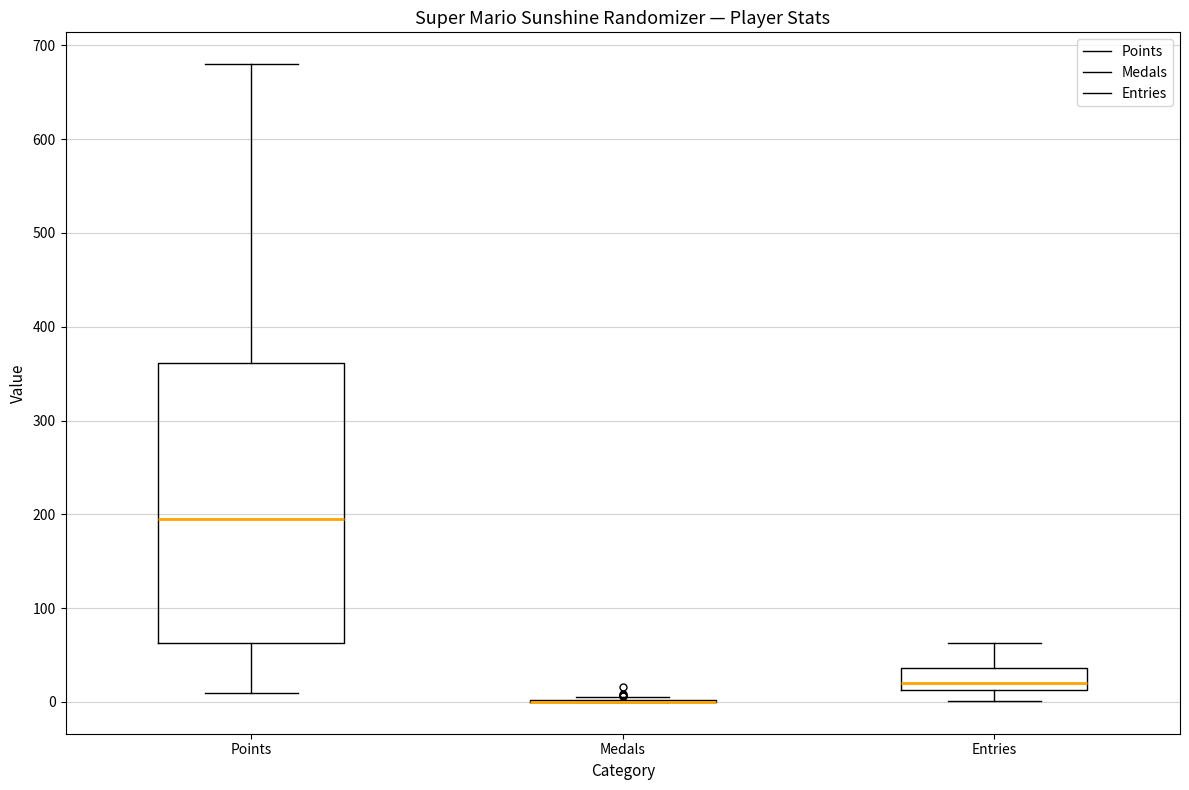

Reading left to right, transcribe this box plot: for each box, give where its median line is, the range the box spans, and where its two whiskers end, as read against the y-axis. The values are not printed on the chart, so give them approximately, as read against the axis.

Points: median 200, box 60 to 360, whiskers 10 to 680
Medals: box collapsed to a line at 0, whiskers 0 to 10
Entries: median 20, box 10 to 40, whiskers 0 to 60